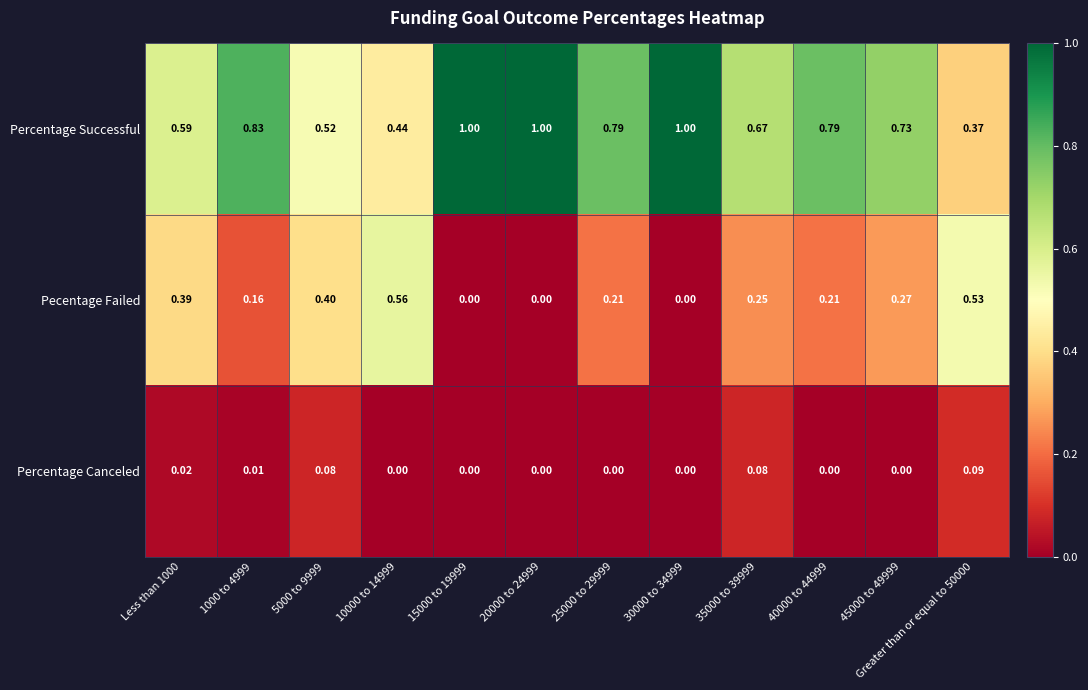

Which series has the widest spread of values?

Percentage Successful